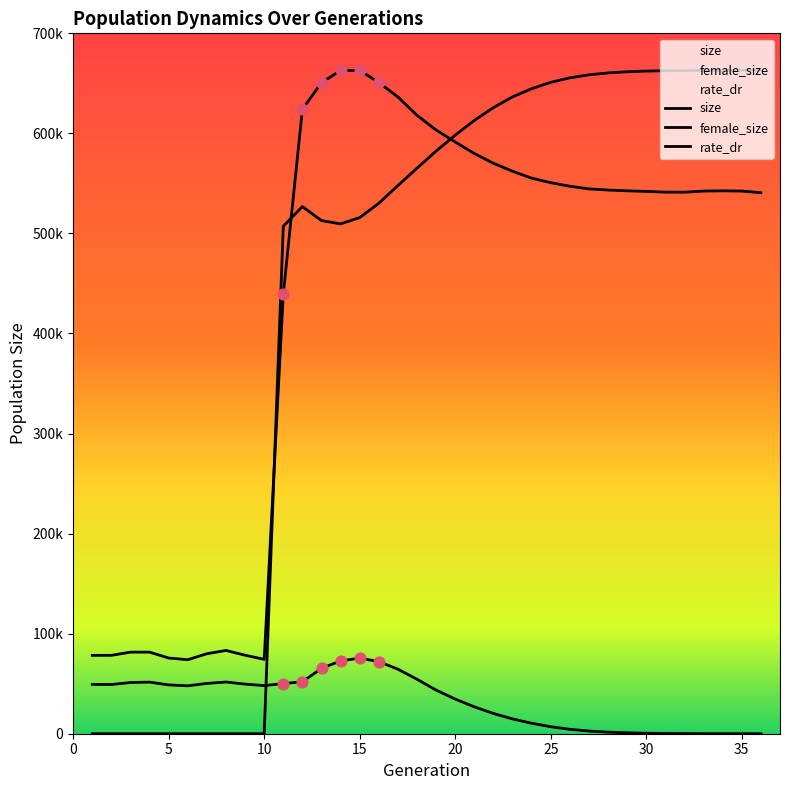

What is the total value across all series at 16?

1253034.9